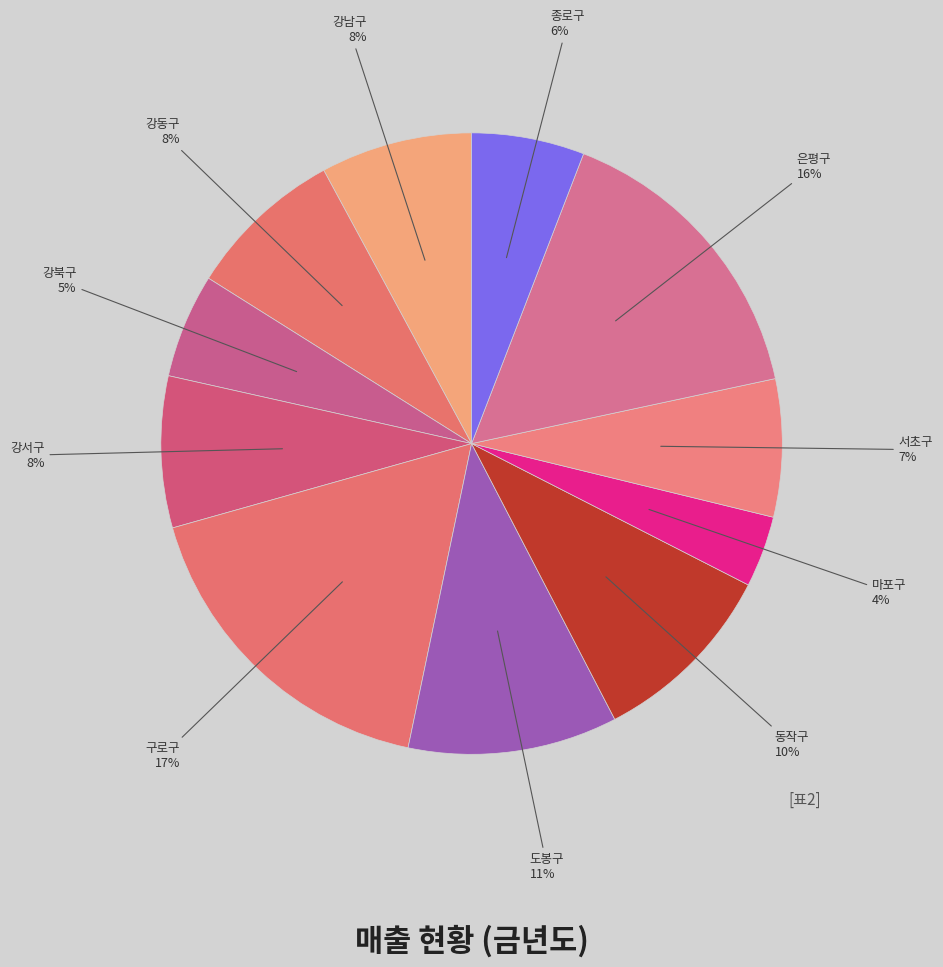

To the nearest percent, what is the average slice percentage?

9%